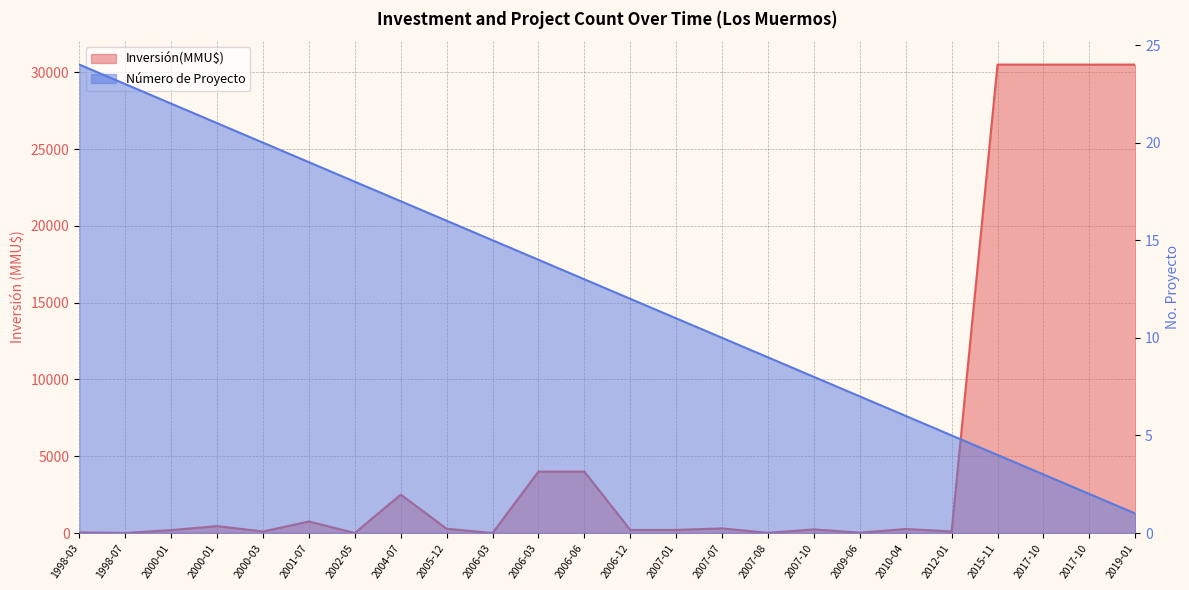

True or false: Número de Proyecto and Inversión(MMU$) cross at least once.

True